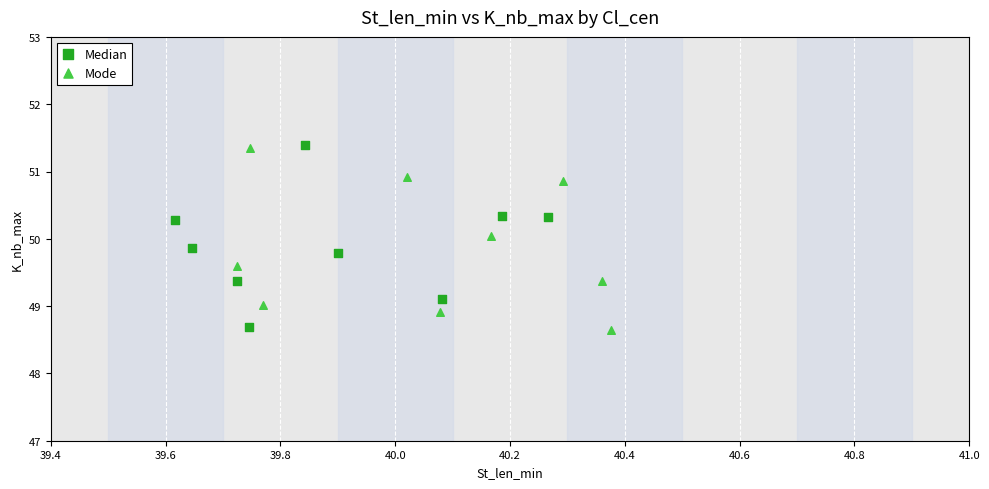

What are all the series names shown in the legend?

Median, Mode